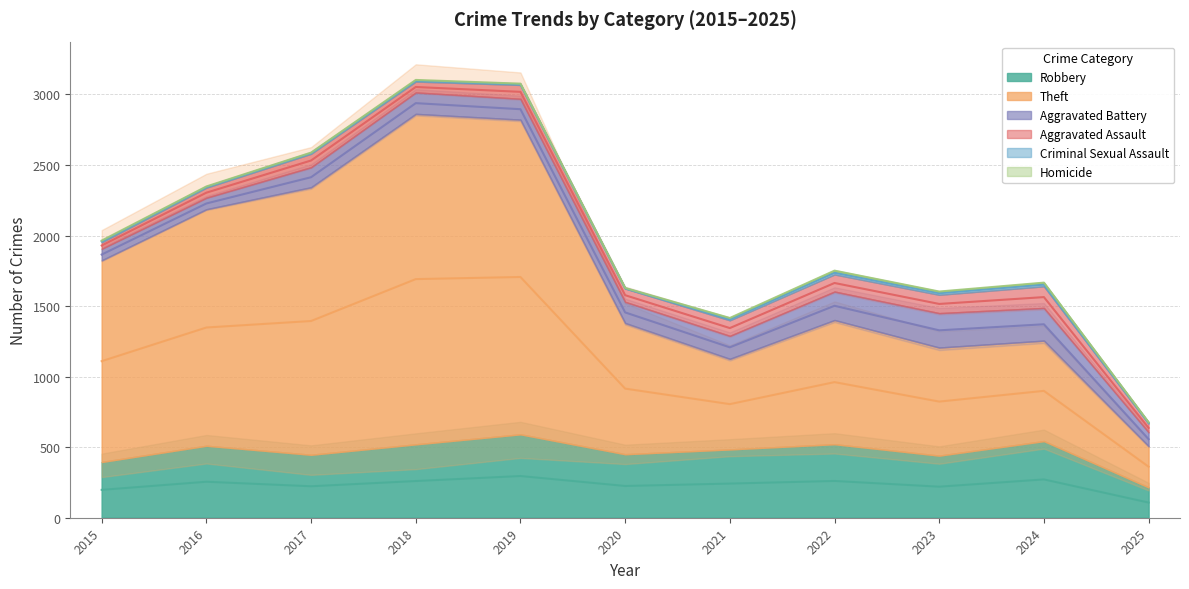

How many data points in Criminal Sexual Assault are less than 11?

5